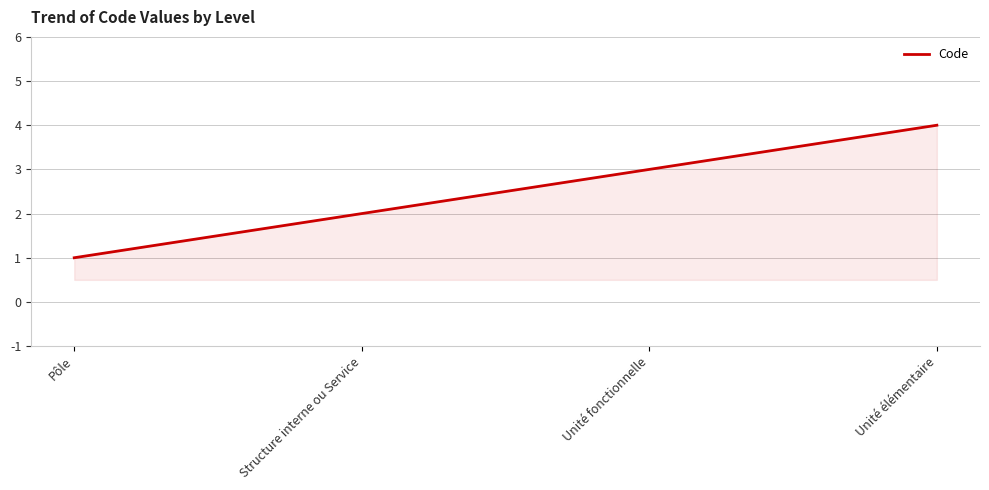

Count the number of data series in this chart.

1